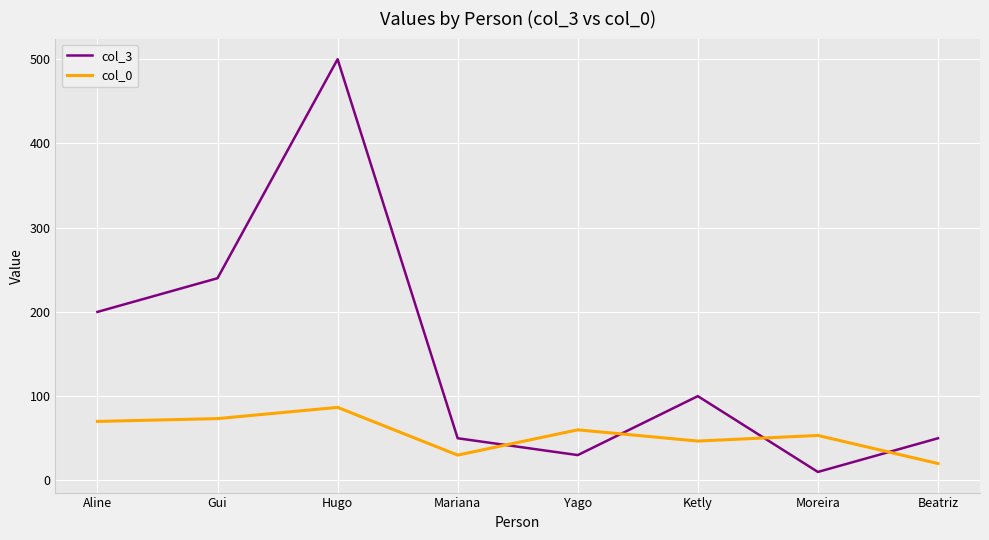

What is the average value of the col_3 series?

147.5